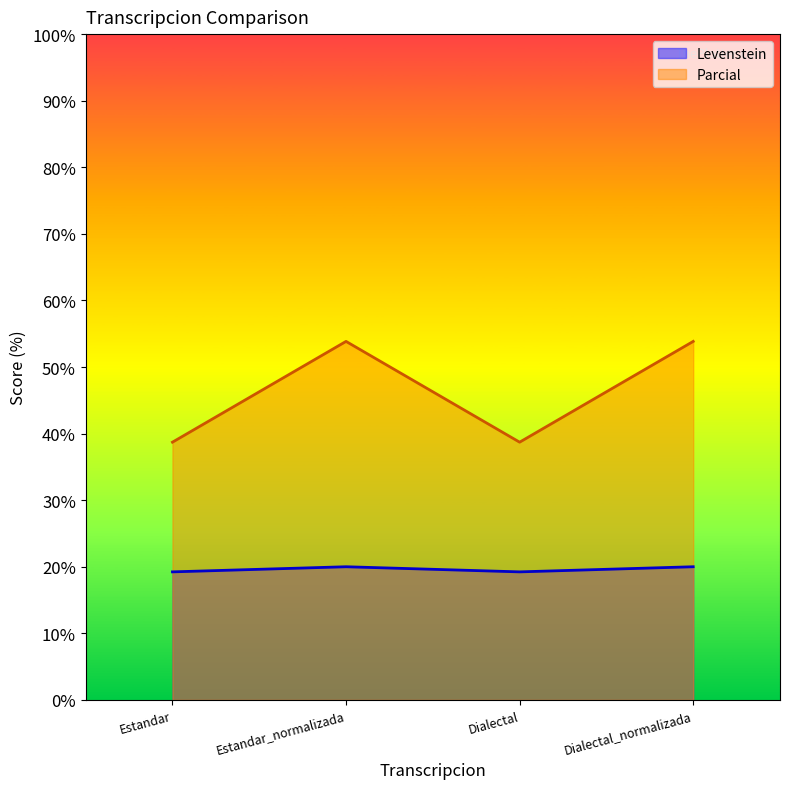

What is the label of the 2nd point from the right?

Dialectal